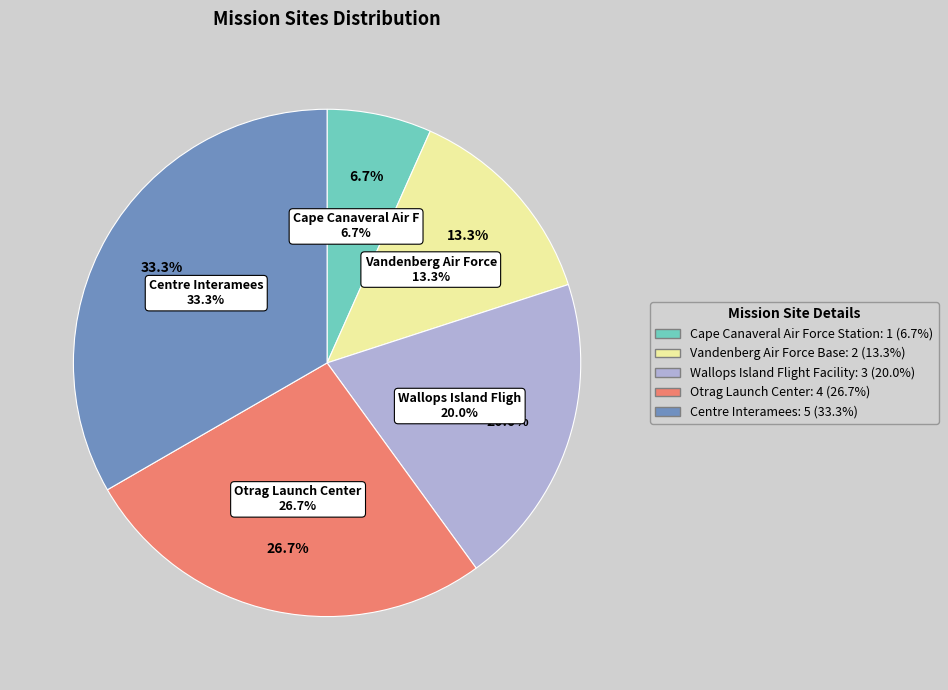

Does Otrag Launch Center represent more than half of the total?

No